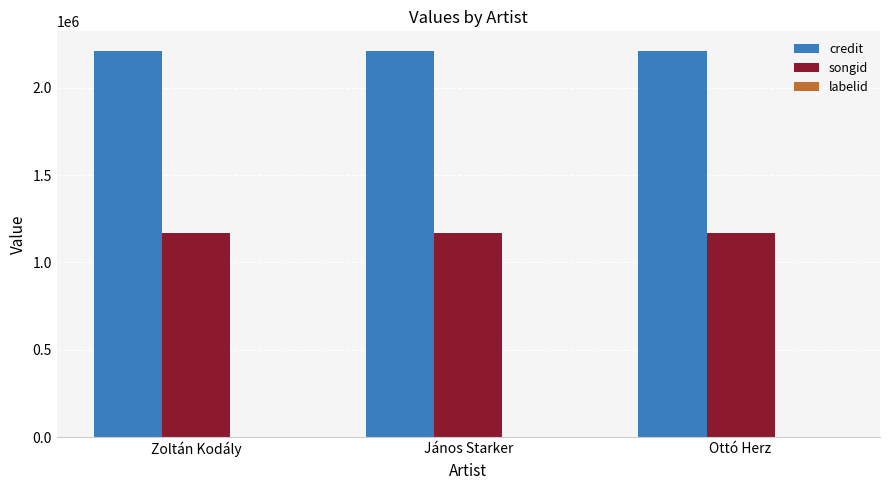

Which series has the largest total across all categories?

credit